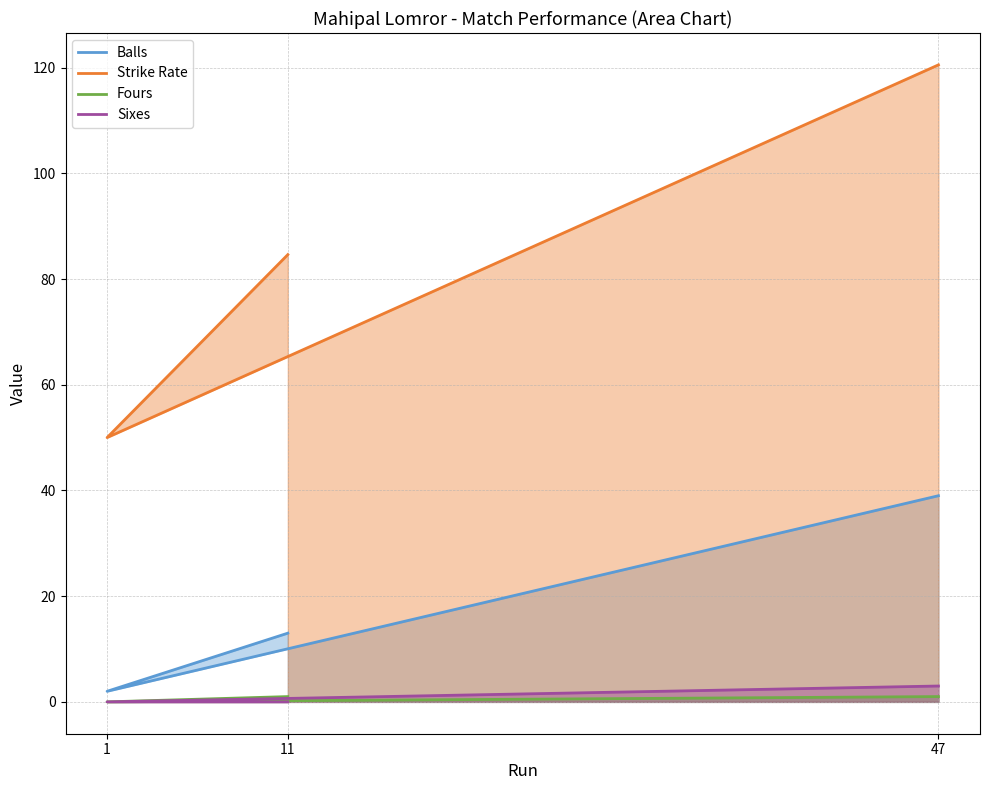

Which category has the lowest value across all series?

1